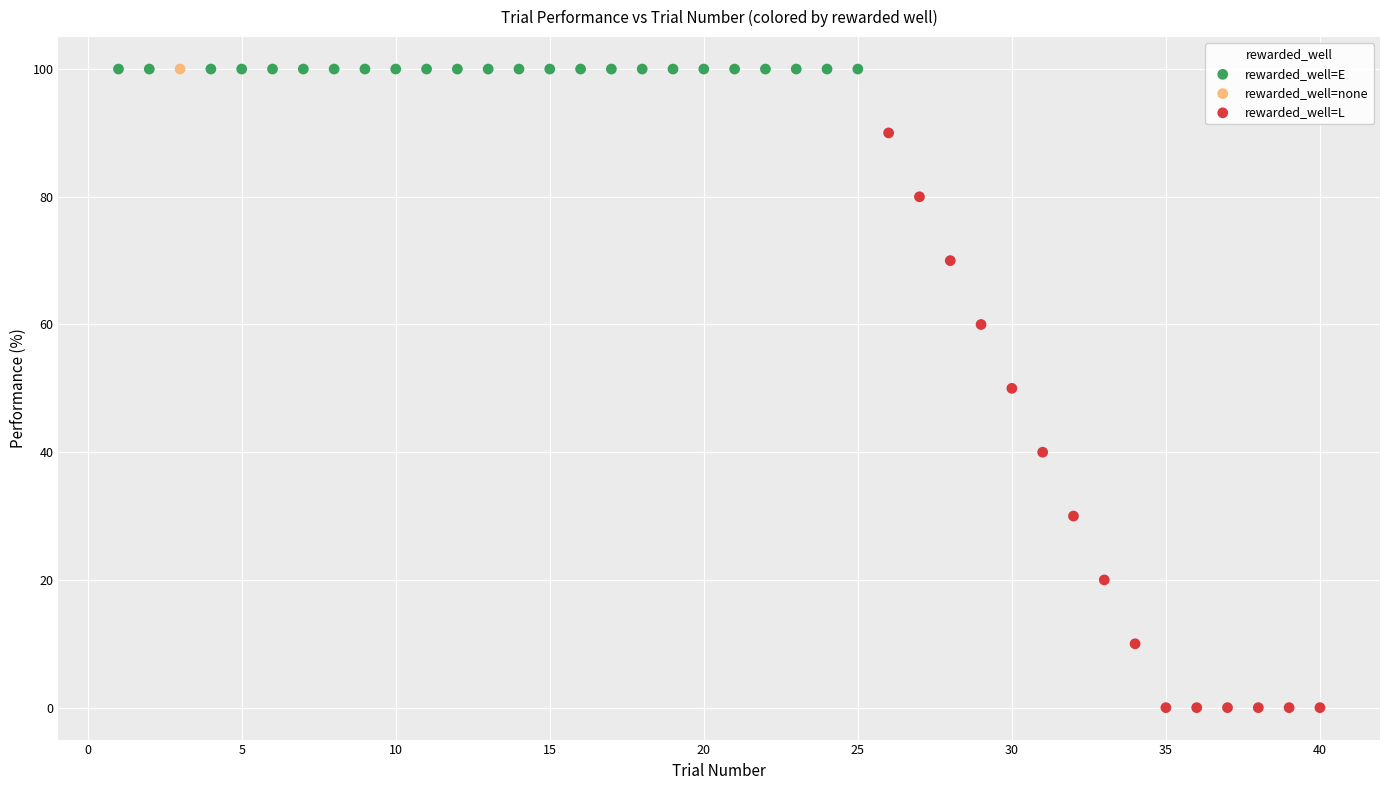

What are all the series names shown in the legend?

rewarded_well=E, rewarded_well=none, rewarded_well=L